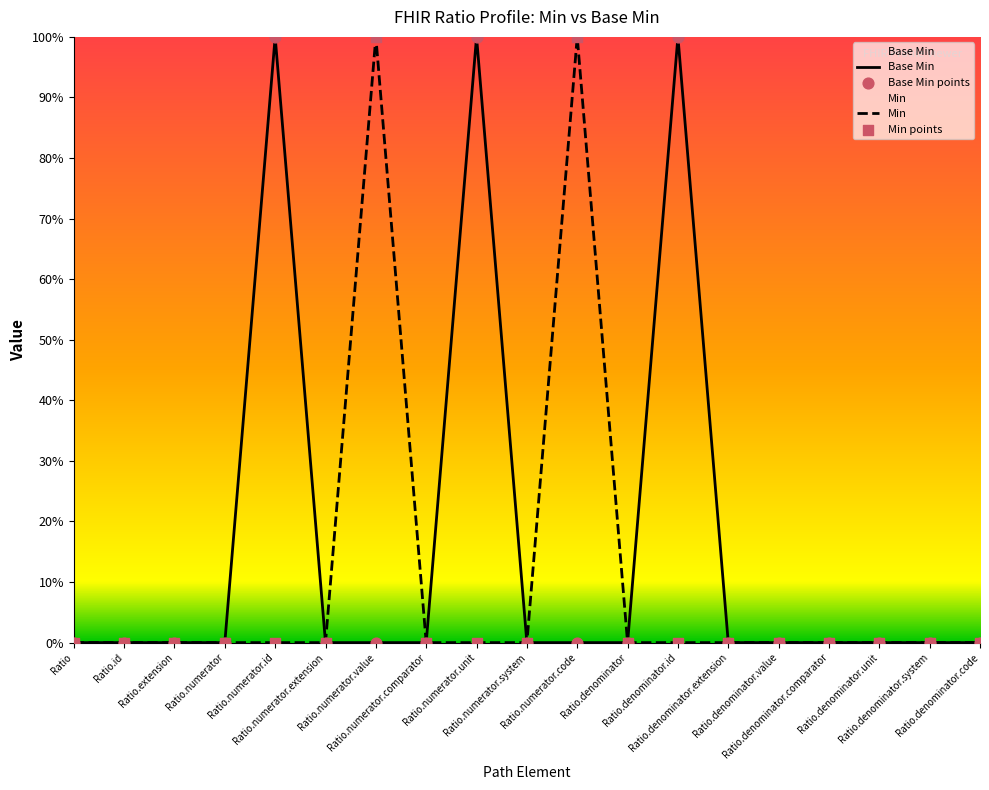

At how many categories does at least one series exceed 0?

5